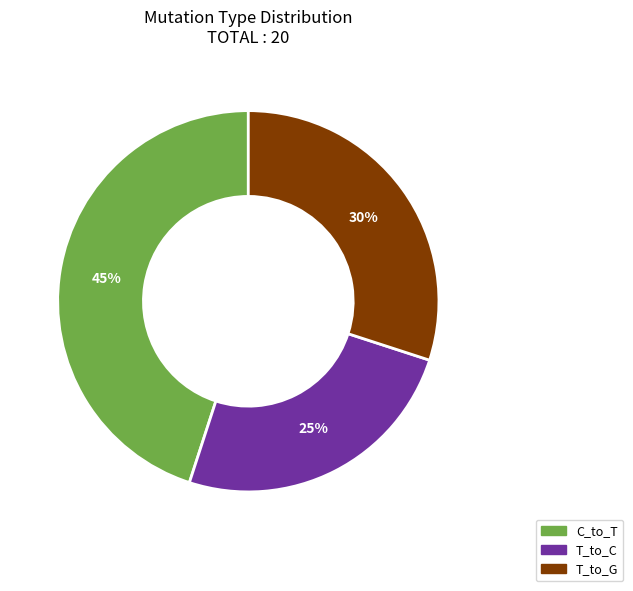

To the nearest percent, what is the average slice percentage?

33%